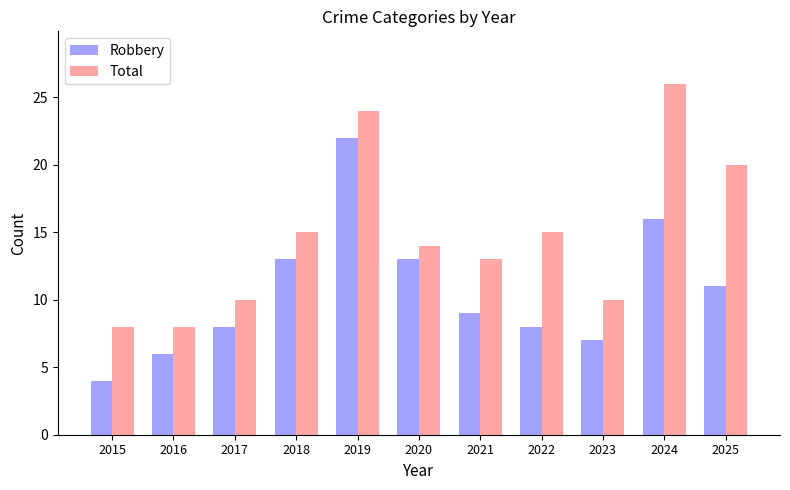

The Total series shows 13 at 2021. True or false?

True